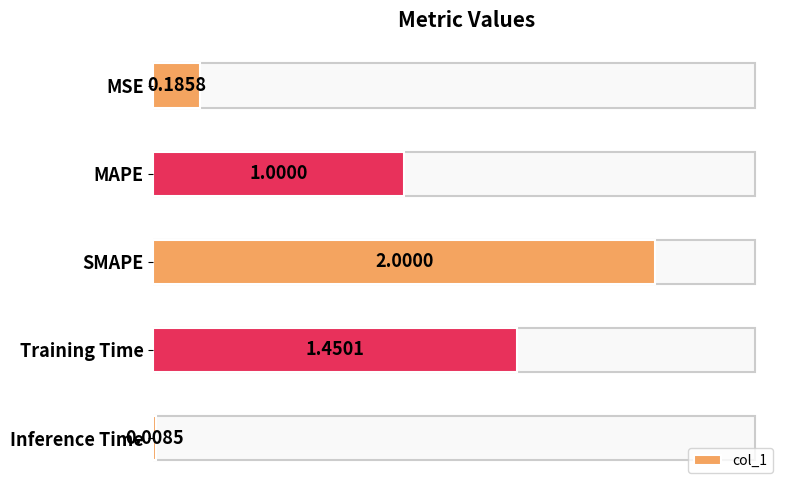

What is the change in value from SMAPE to Inference Time?

-2.0